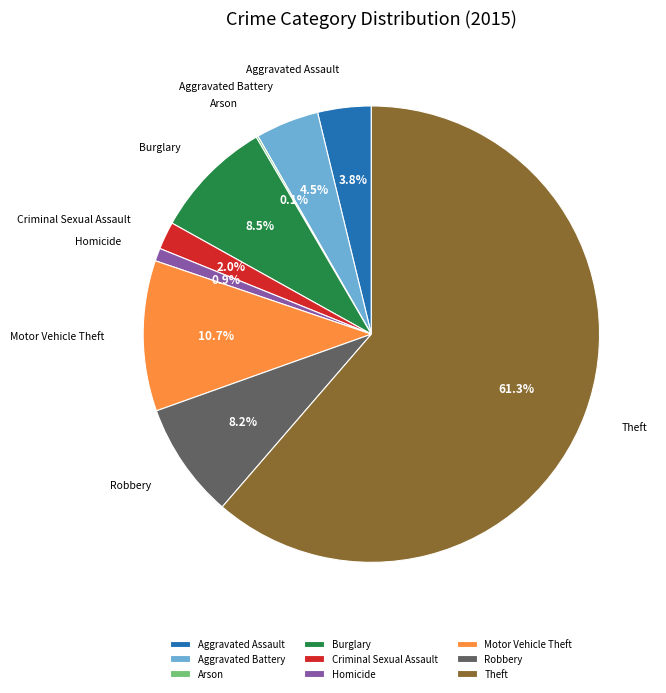

True or false: Motor Vehicle Theft accounts for 11% of the total.

True